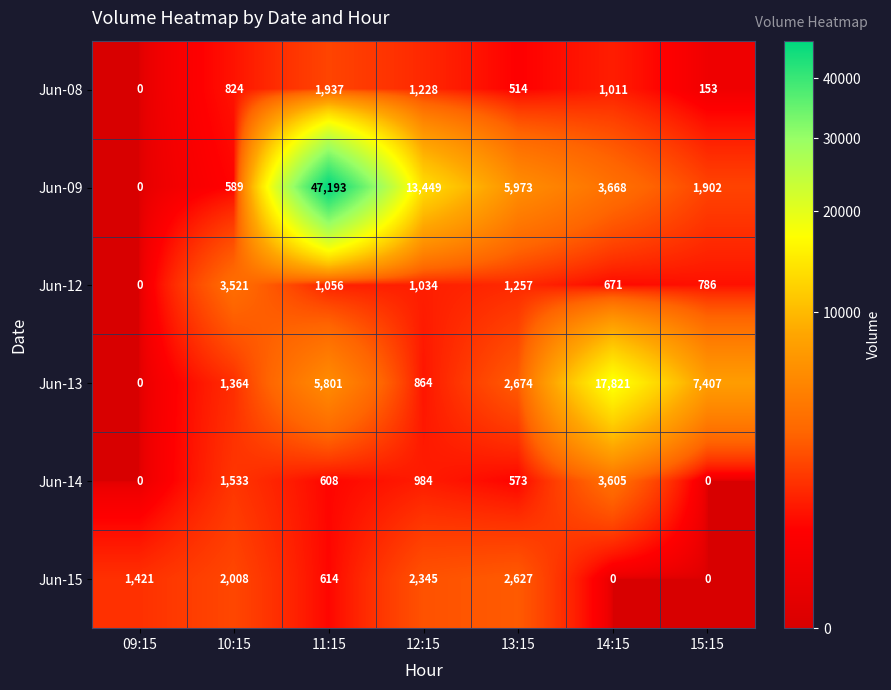

The value of Jun-15 at 10:15 is 2769. True or false?

False